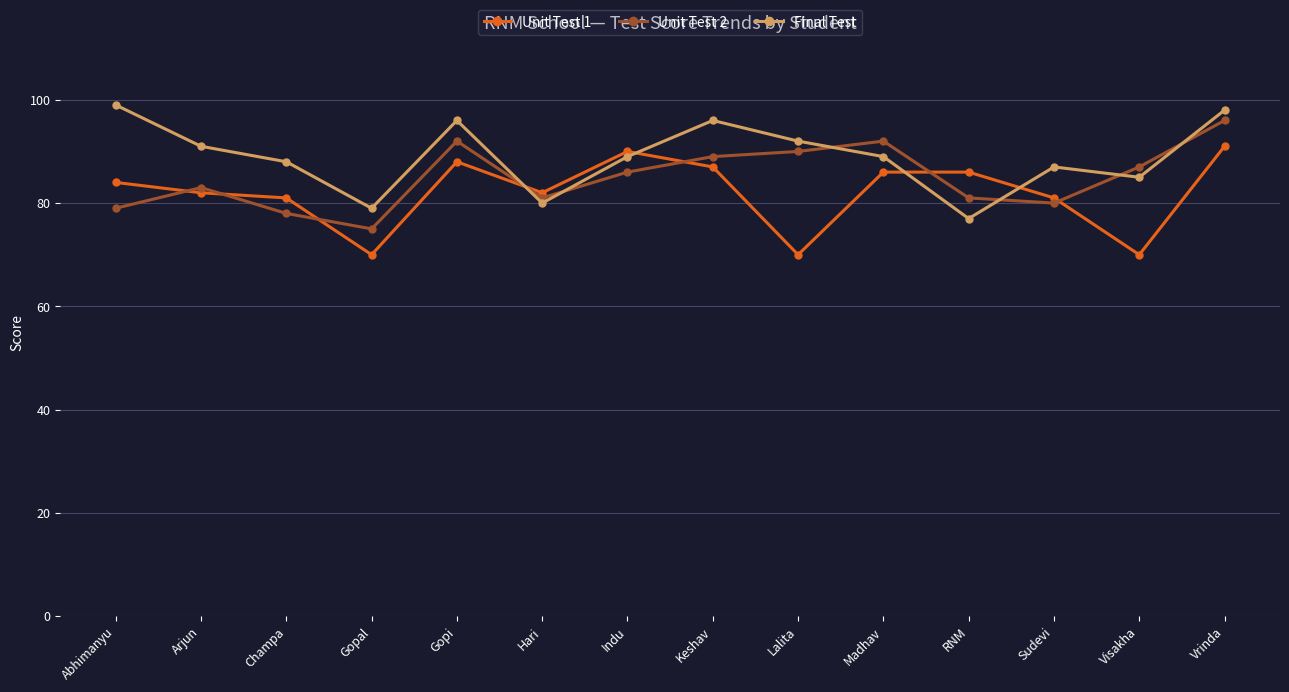

What is the minimum value for Unit Test 2?

75